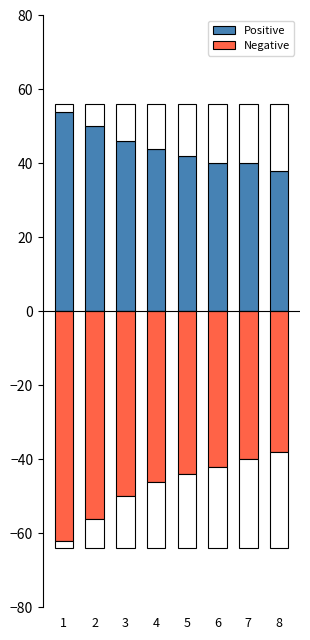

Count the number of data series in this chart.

2